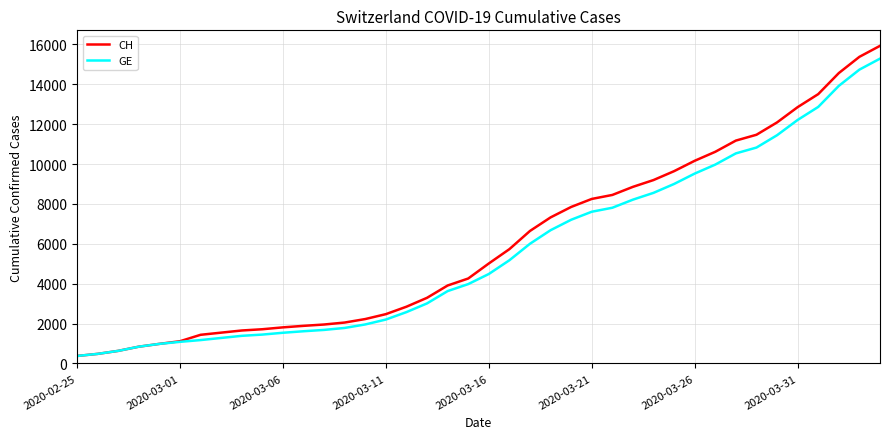

Which series has the largest total across all categories?

CH